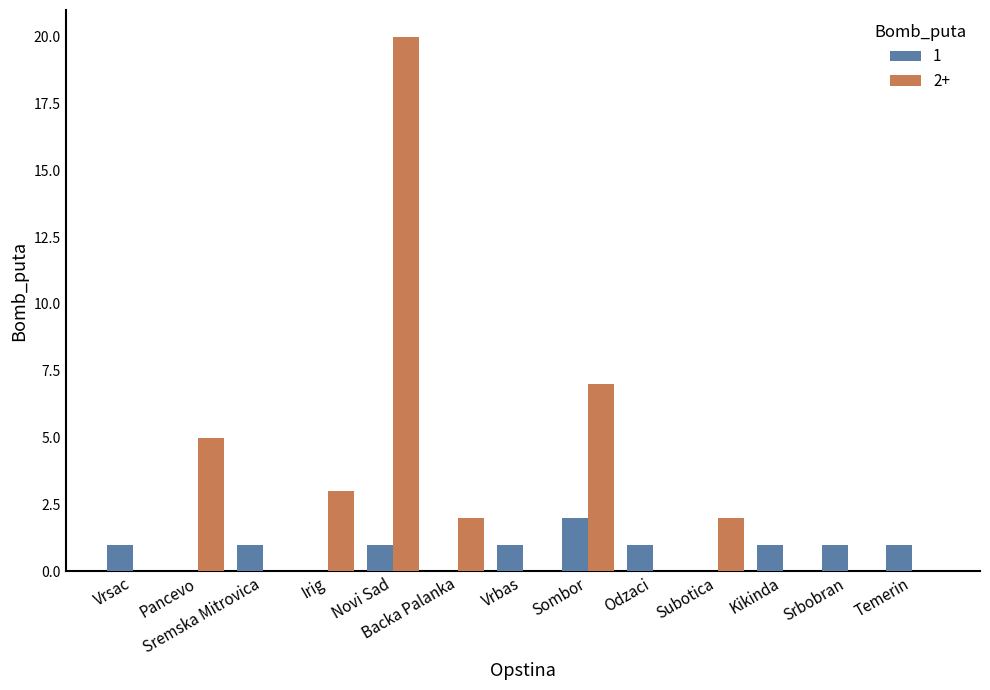

Which series has the largest total across all categories?

2+